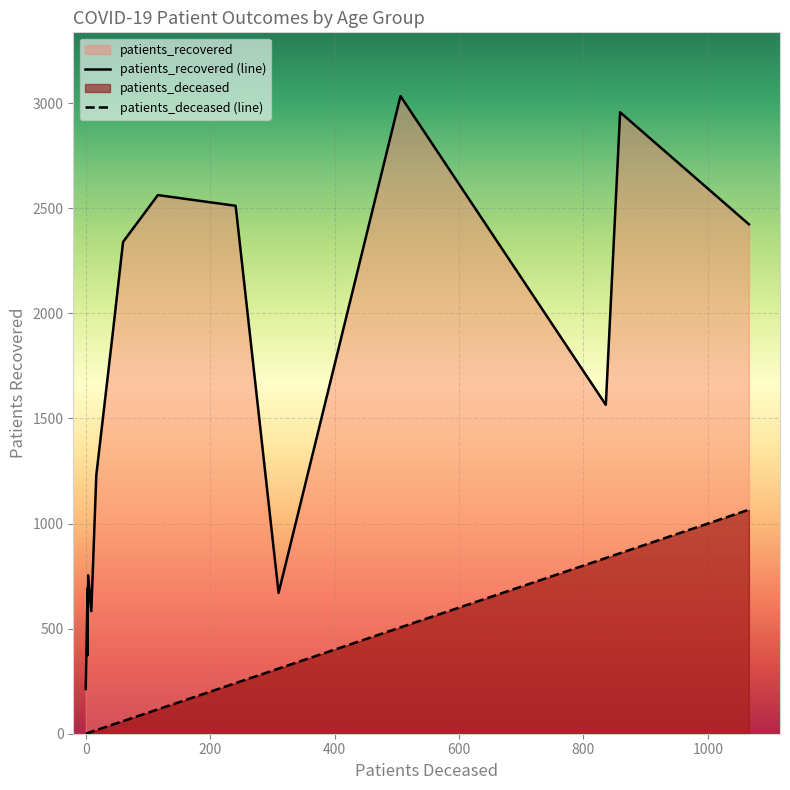

What is the greatest value displayed?

3034